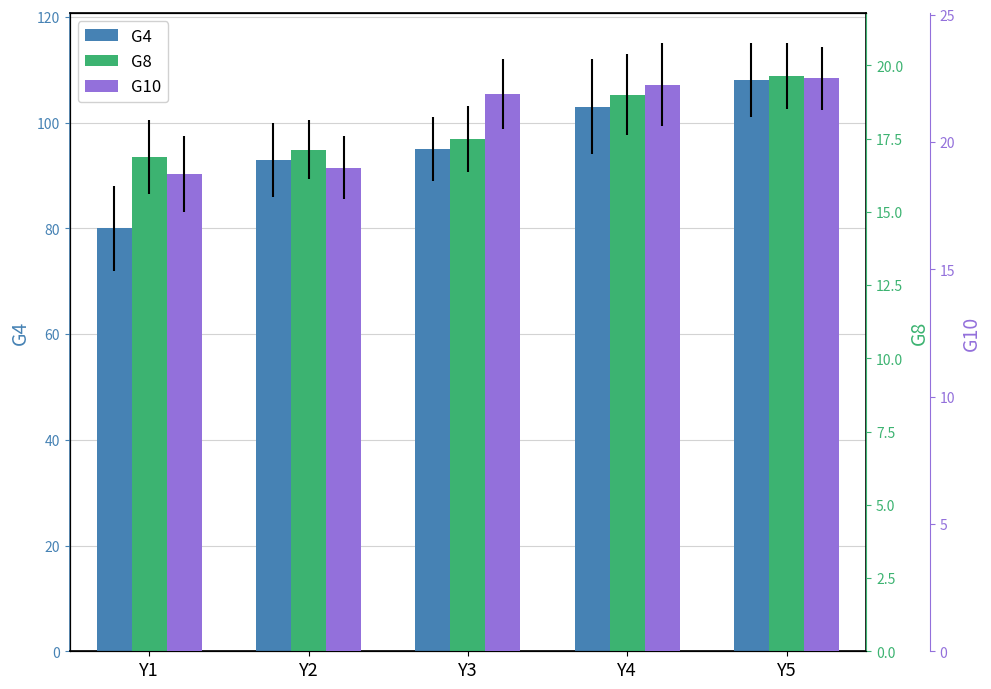

Reading left to right, list all the values displayed in this chart.

G4: Y1=80.0	Y2=93.0	Y3=95.0	Y4=103.0	Y5=108.0
G8: Y1=16.9	Y2=17.1	Y3=17.5	Y4=19.0	Y5=19.6
G10: Y1=18.8	Y2=19.0	Y3=21.9	Y4=22.2	Y5=22.5